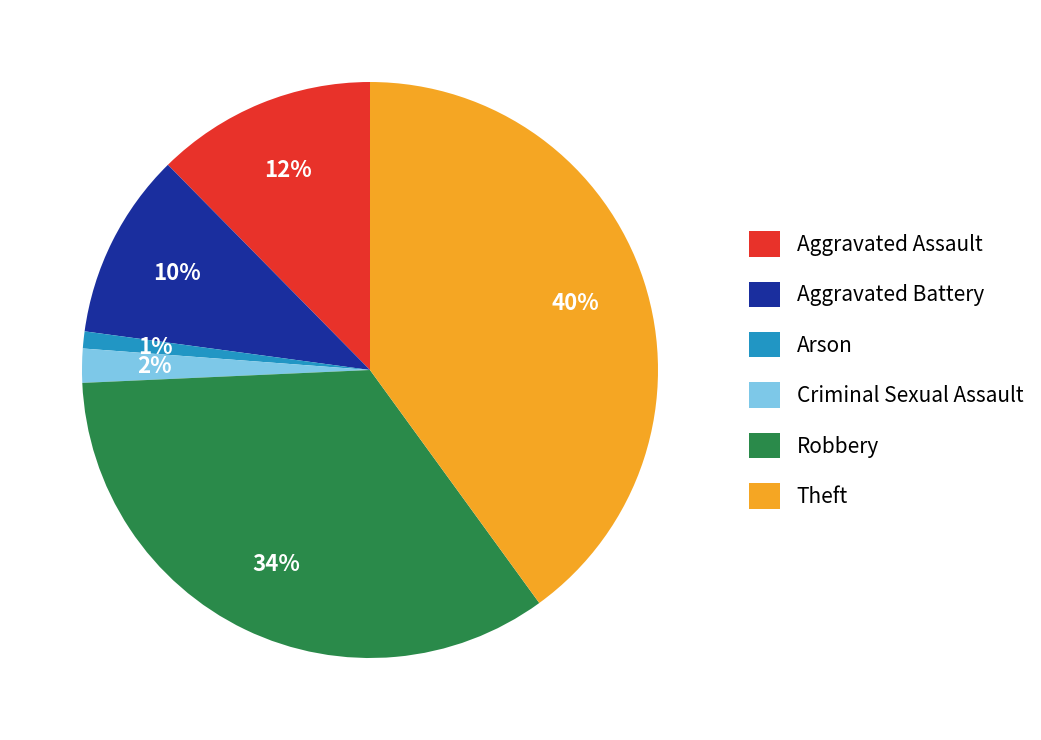

To the nearest percent, what portion does Aggravated Assault represent?

12%